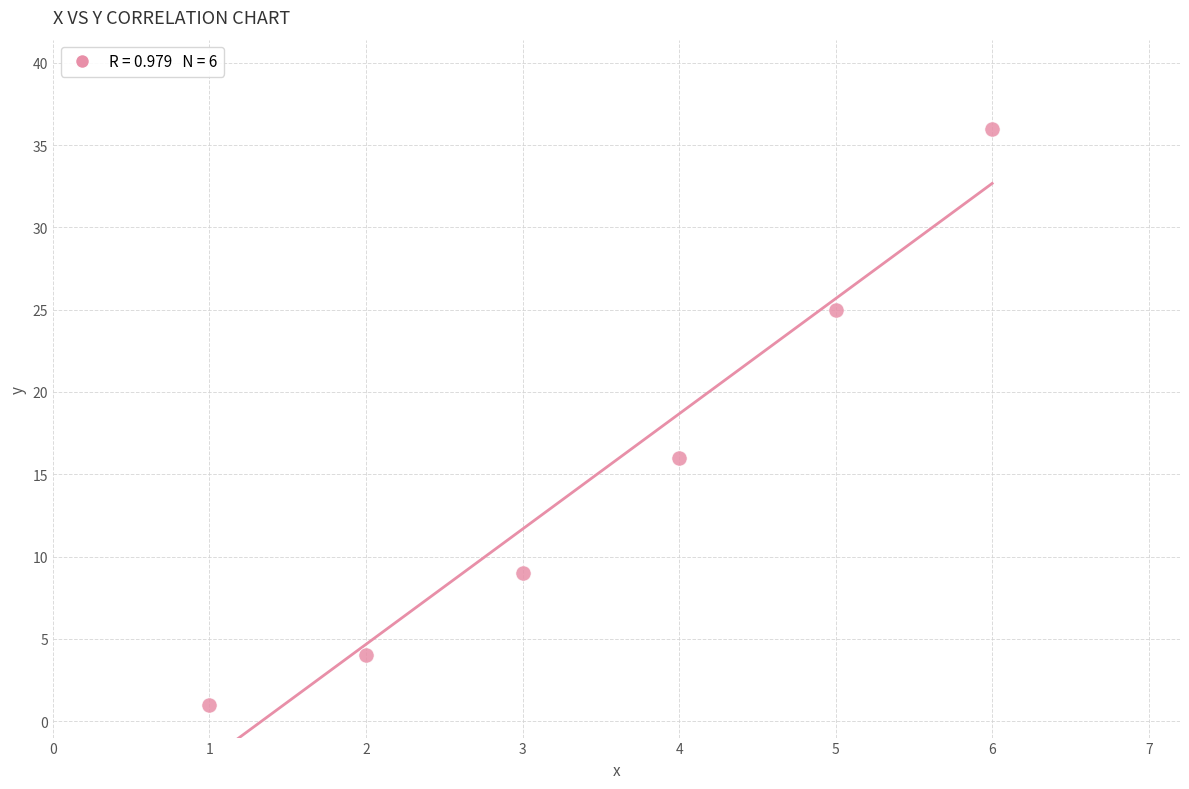

What Y value in the scatter plot is closest to 18?

16